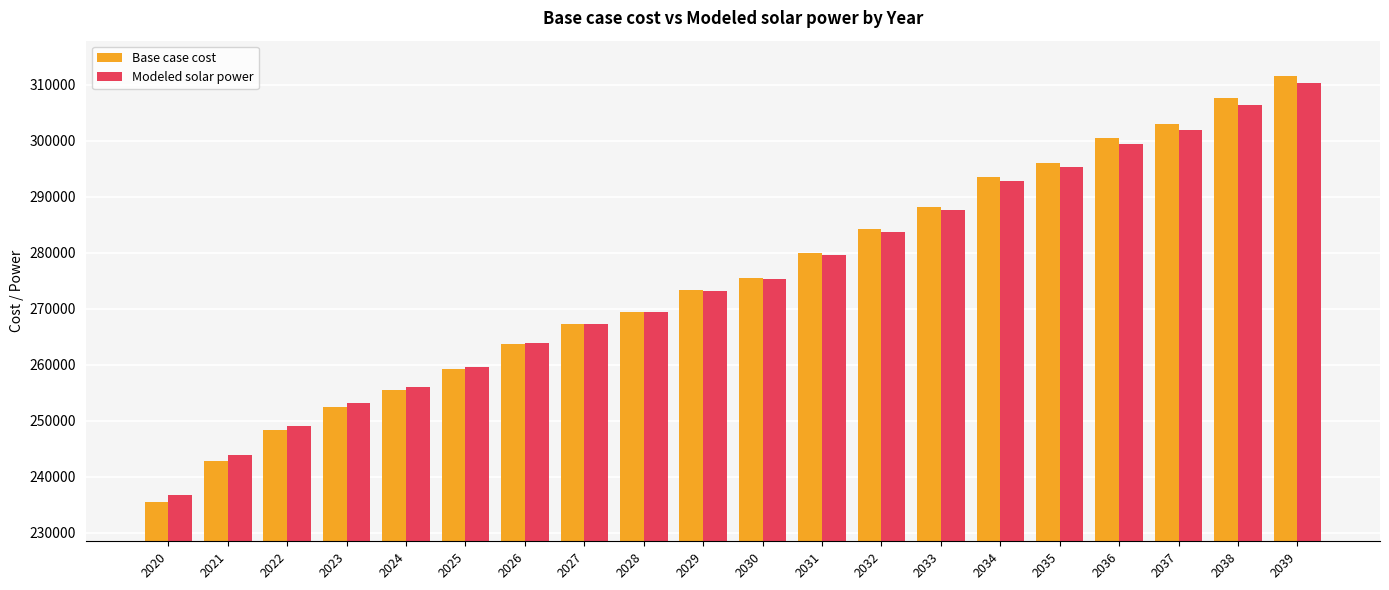

Rank the categories by Modeled solar power value from lowest to highest.

2020, 2021, 2022, 2023, 2024, 2025, 2026, 2027, 2028, 2029, 2030, 2031, 2032, 2033, 2034, 2035, 2036, 2037, 2038, 2039